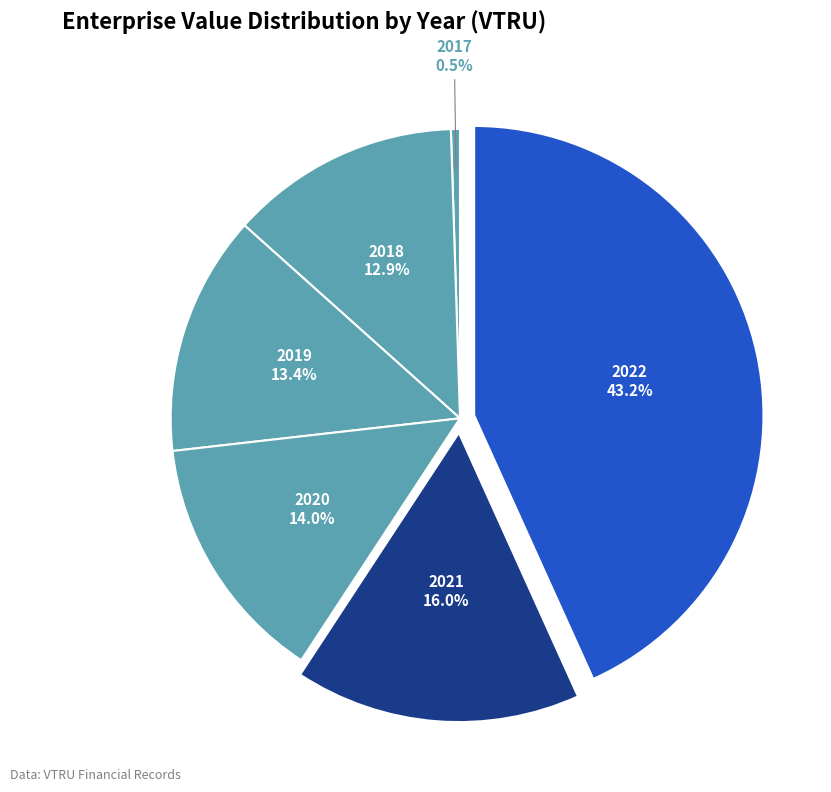

Is there any slice that represents more than half of the pie?

No